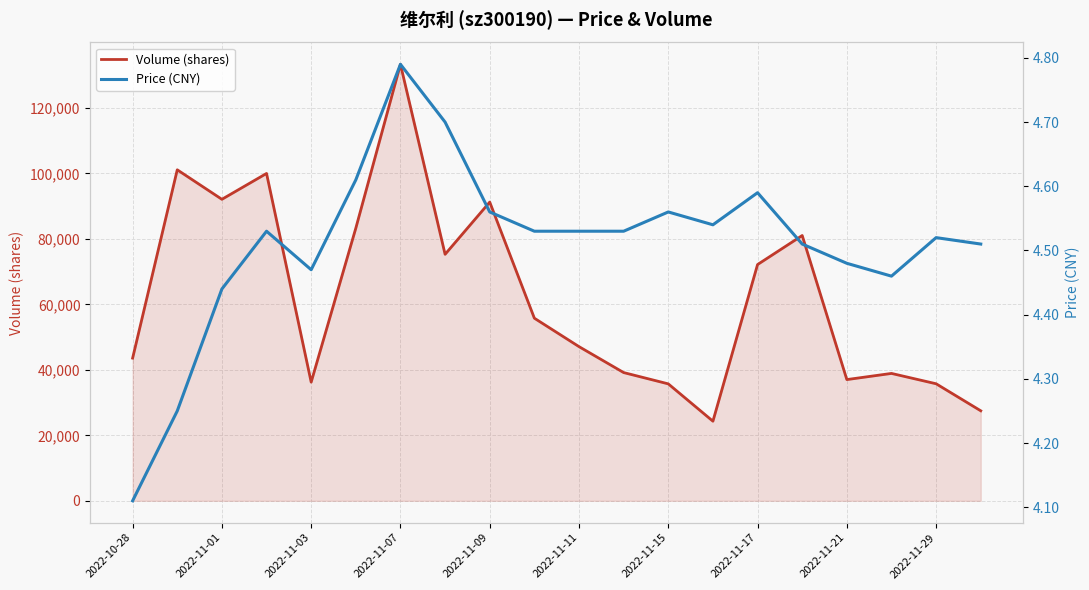

At how many categories does at least one series exceed 26848?

19